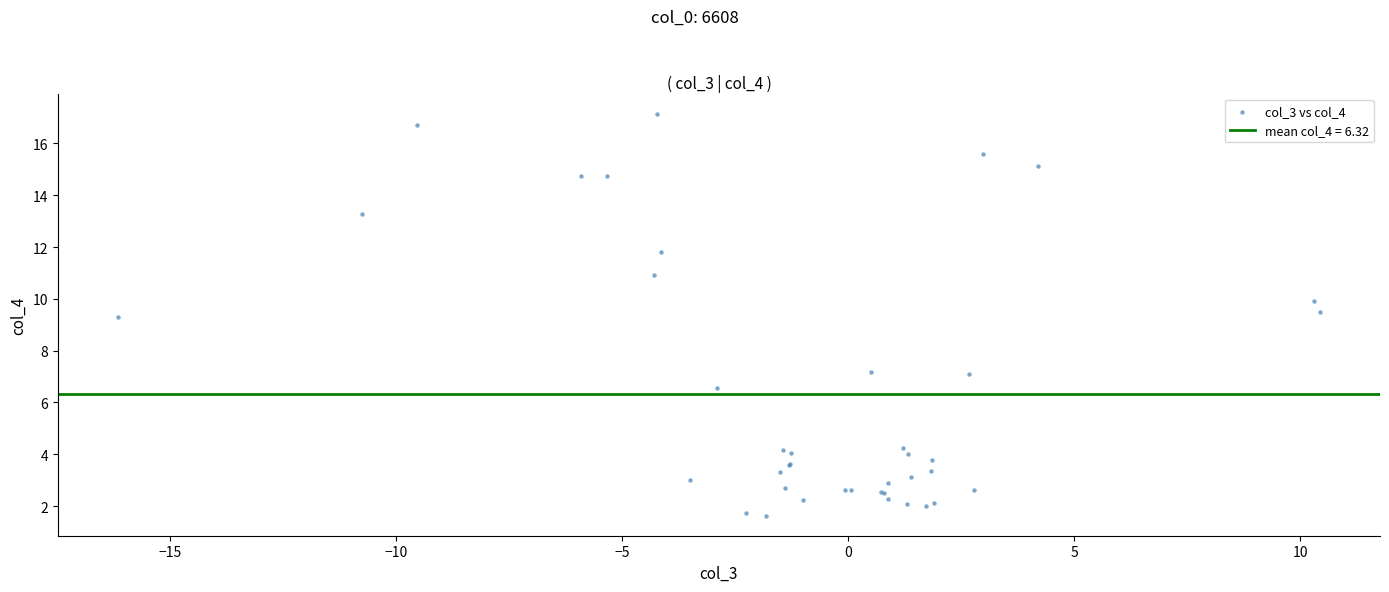

What Y value in the scatter plot is closest to 9?

9.3